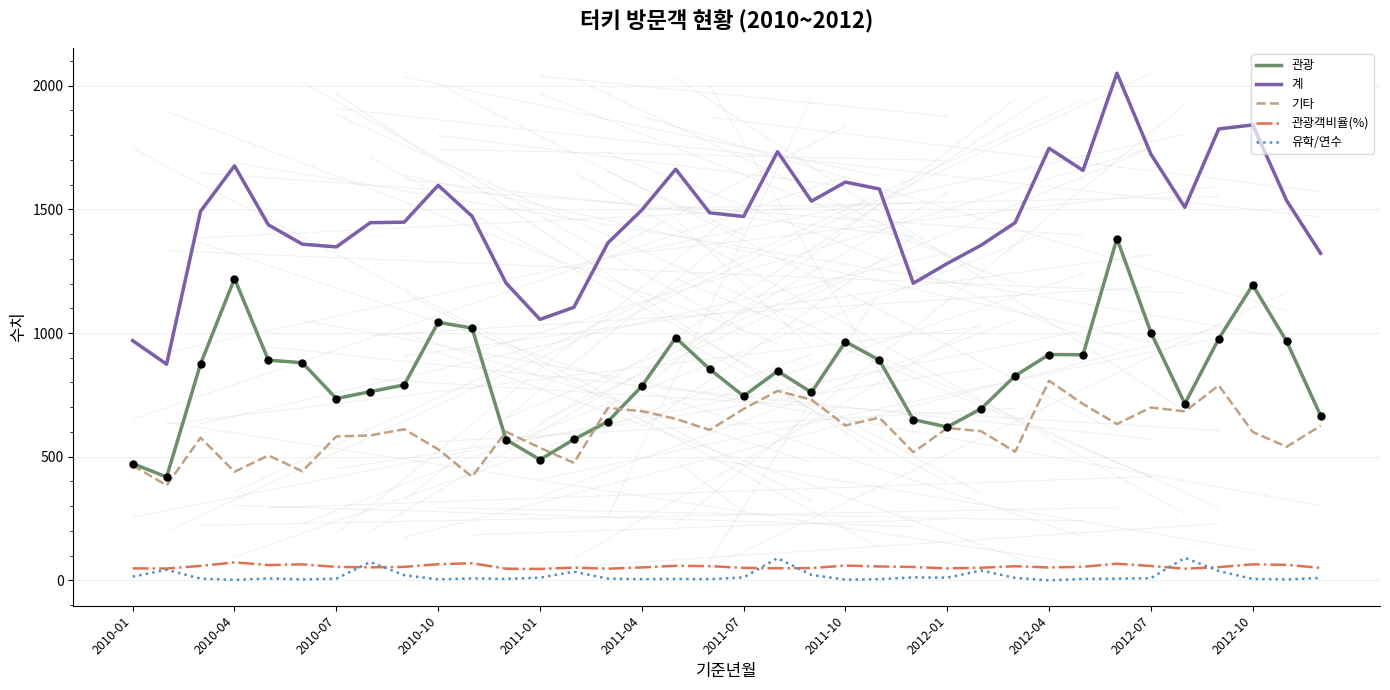

Which series has the largest total across all categories?

계